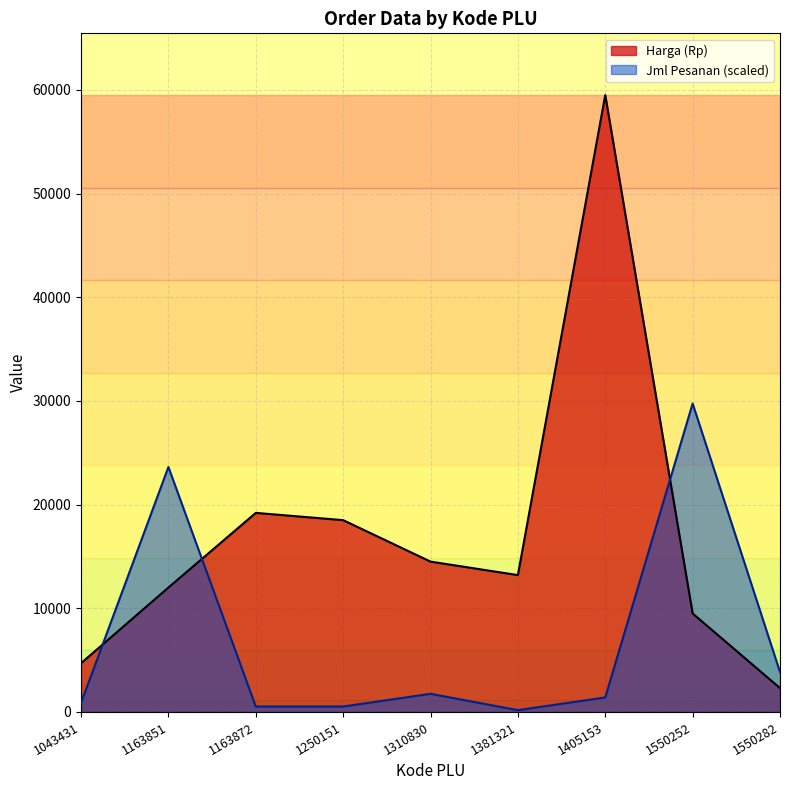

At how many categories does at least one series exceed 58003?

1